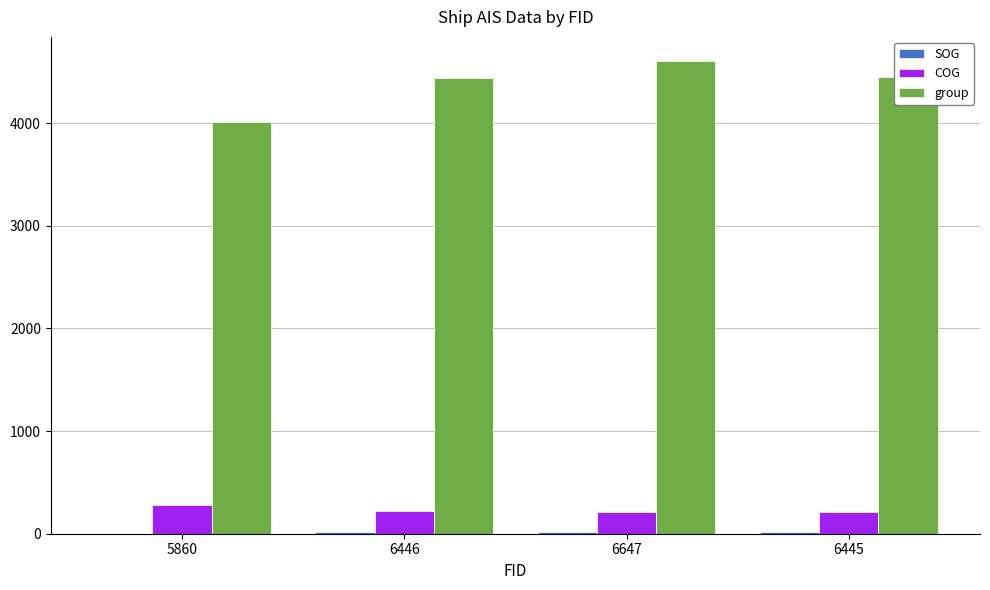

Which series has the largest range (max minus min)?

group